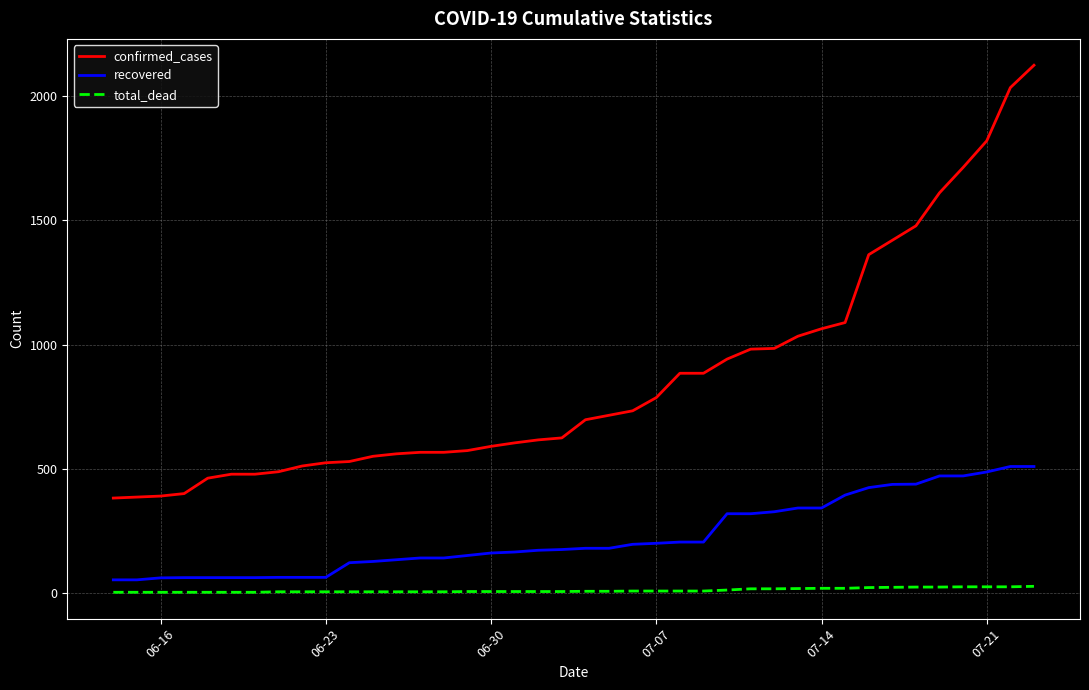

What is the smallest value displayed?

4